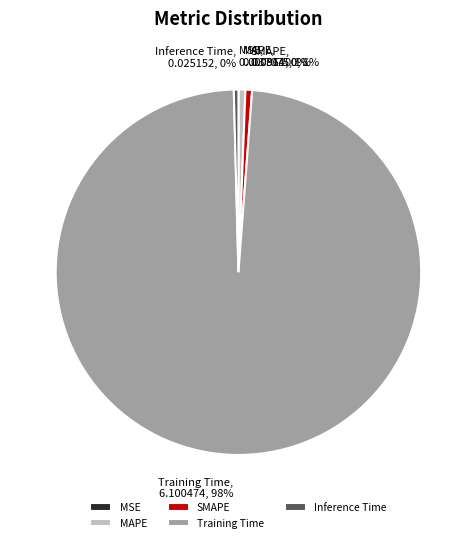

Which has a higher value, SMAPE or Training Time?

Training Time